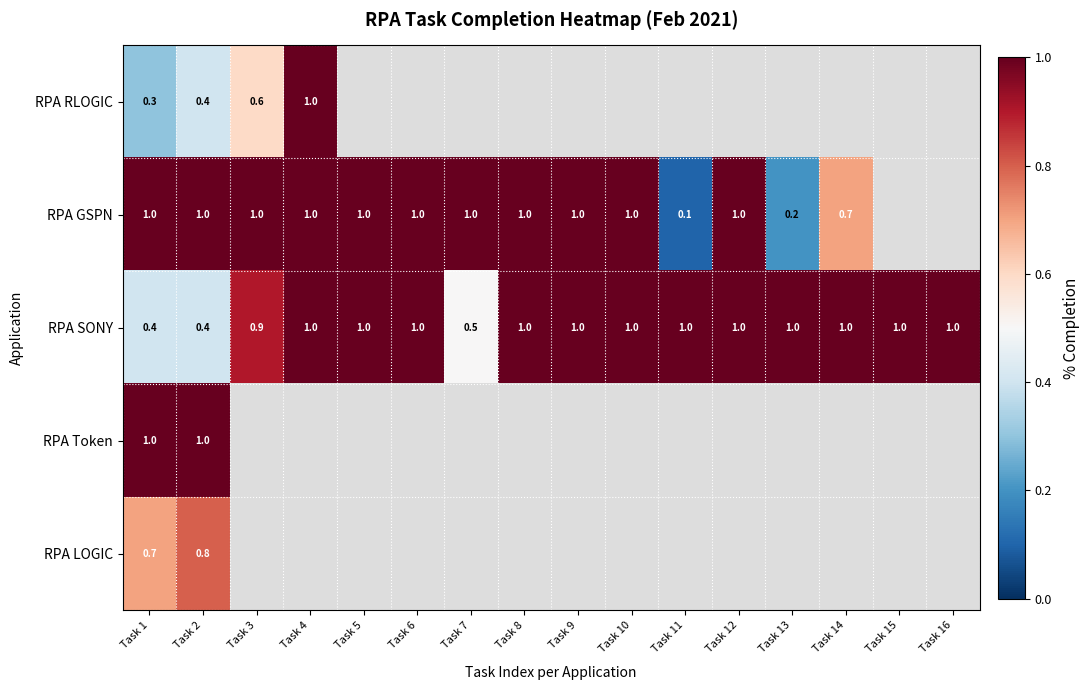

Which has a higher value, Task 9 or Task 5?

Task 5